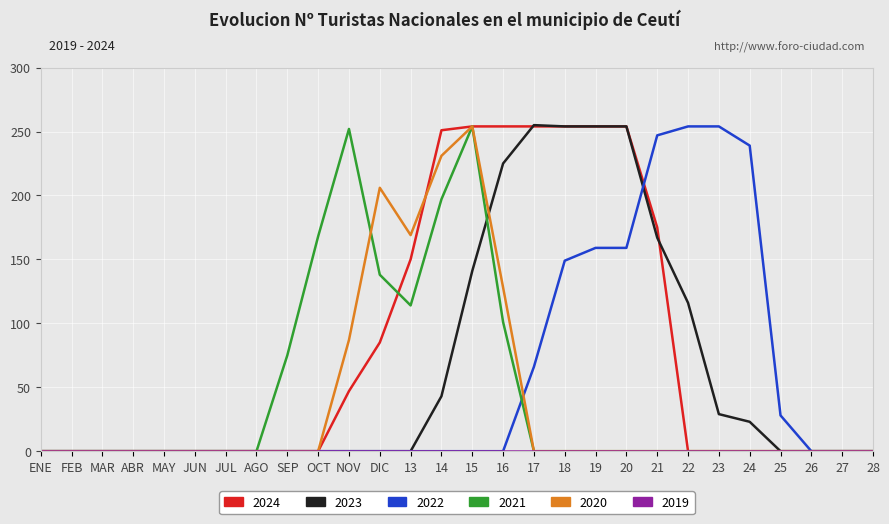

At how many categories does at least one series exceed 56?

16